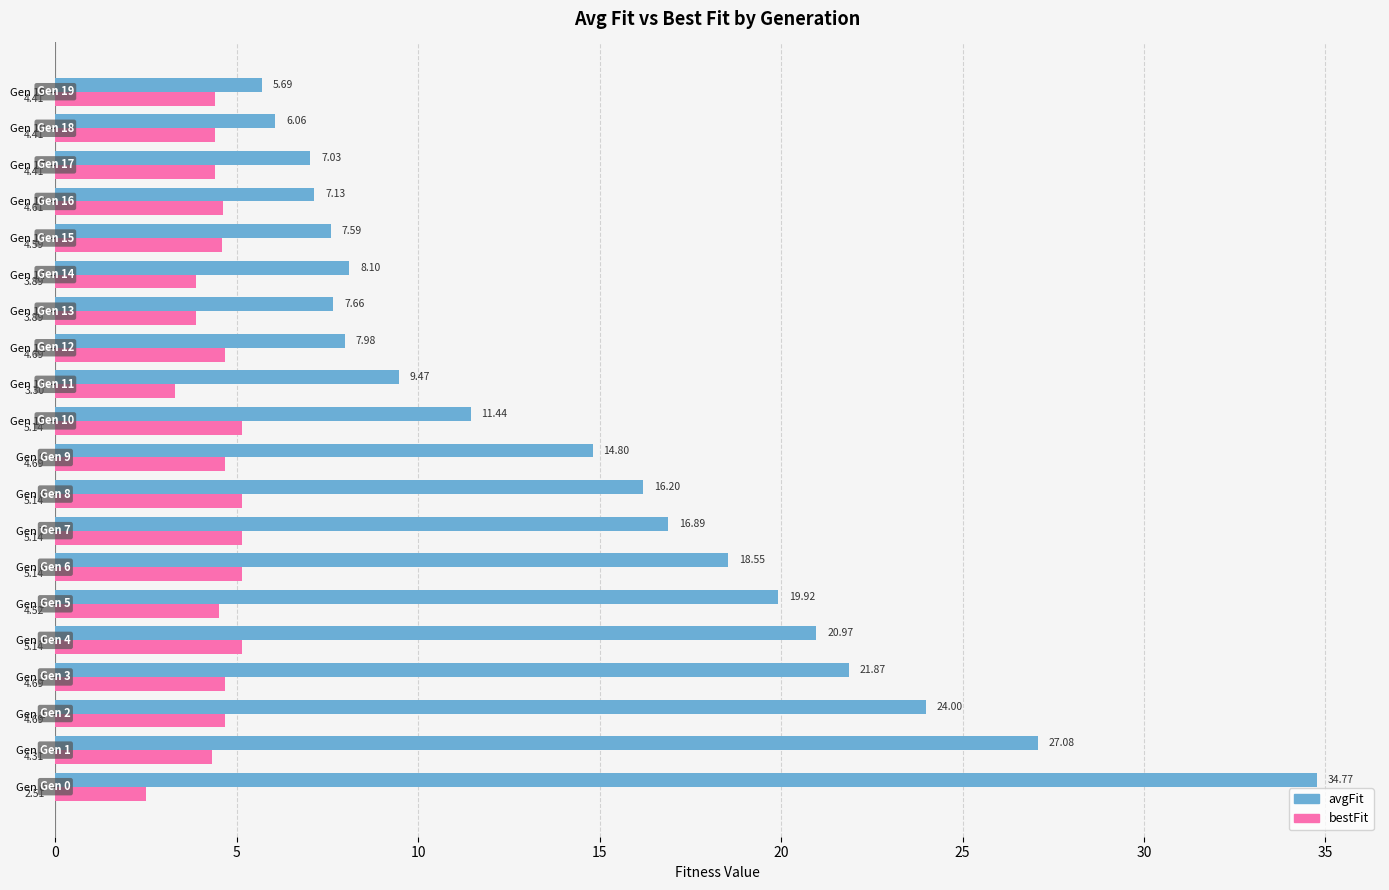

What is the average value of the avgFit series?

14.7